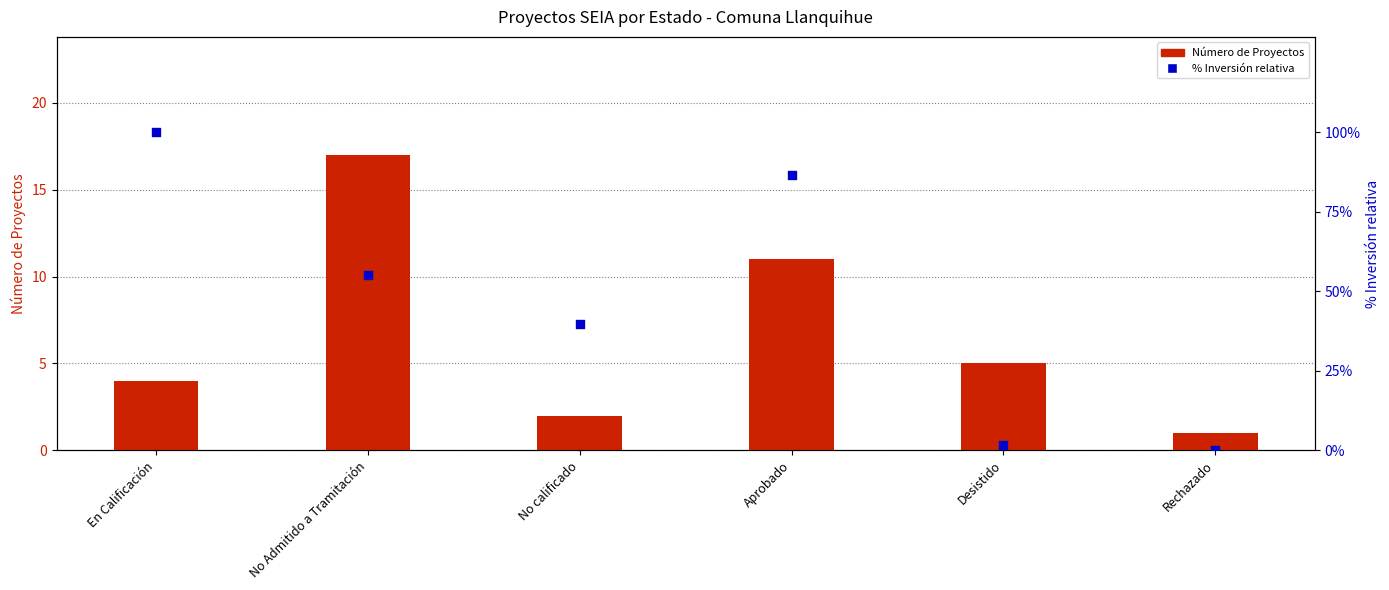

At how many categories does at least one series exceed 43?

3